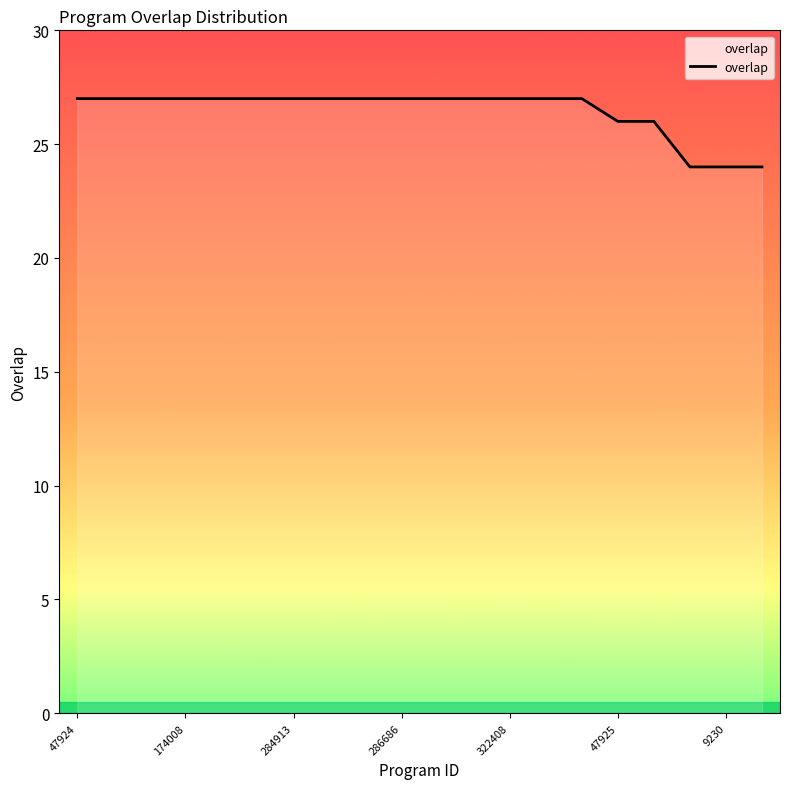

How many lines are shown in the chart?

1